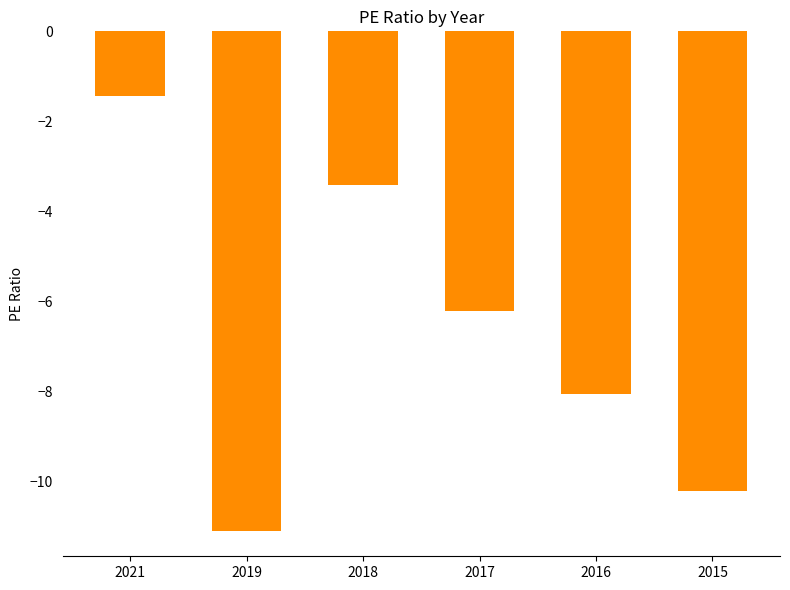

Reading left to right, extract all data points from this chart.

2021=-1.4	2019=-11.1	2018=-3.4	2017=-6.2	2016=-8.1	2015=-10.2